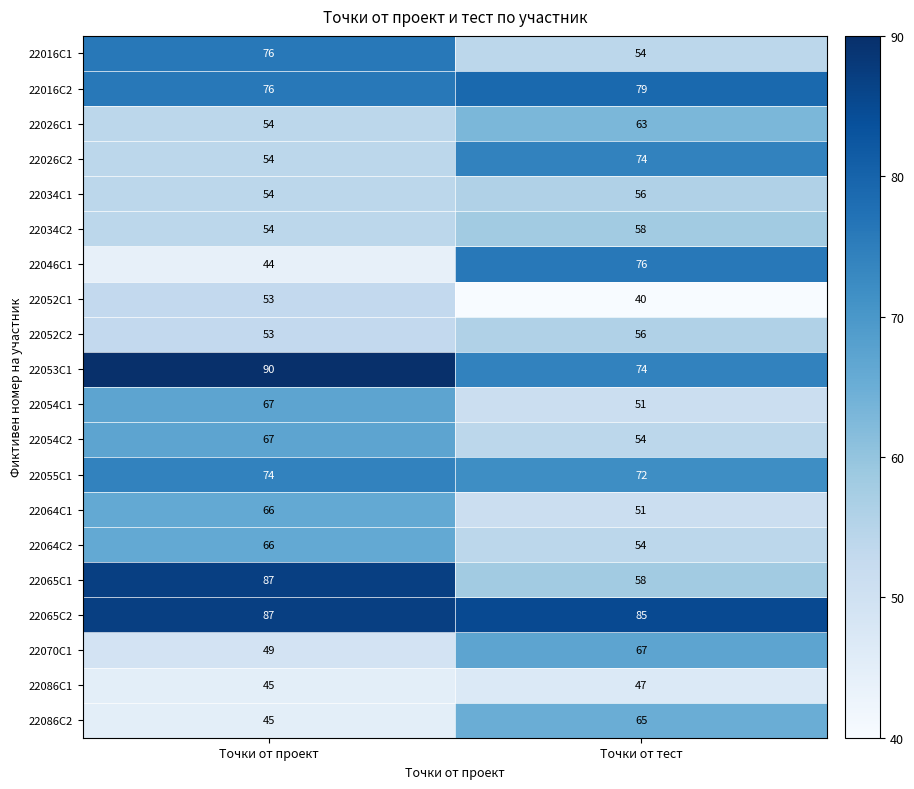

How many categories are shown in the chart?

2